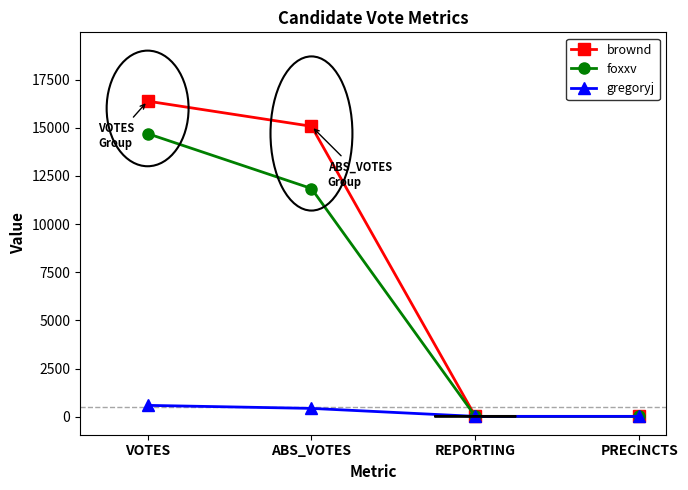

How many series are shown in this chart?

3